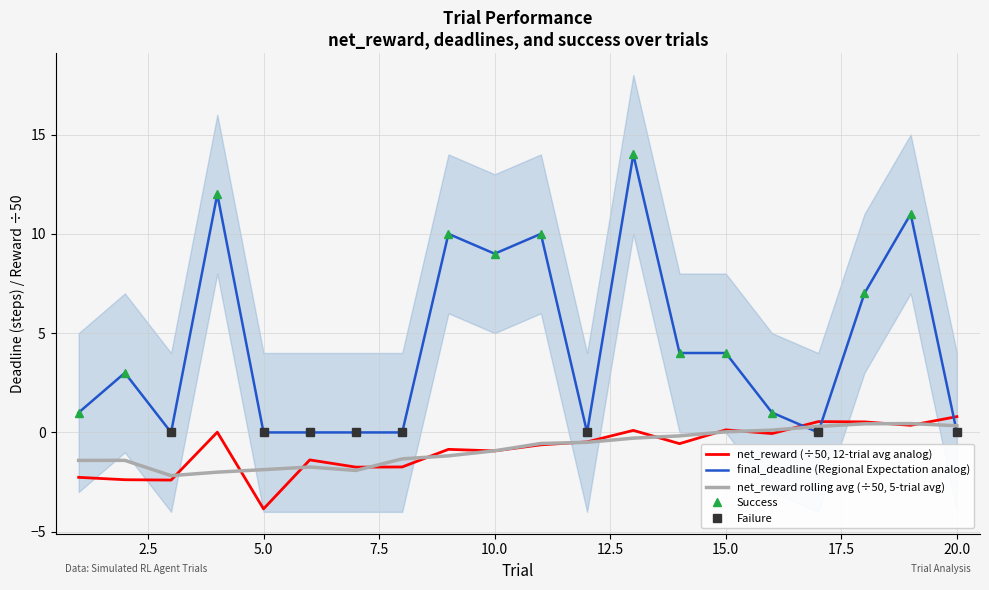

At how many categories does at least one series exceed 1?

10